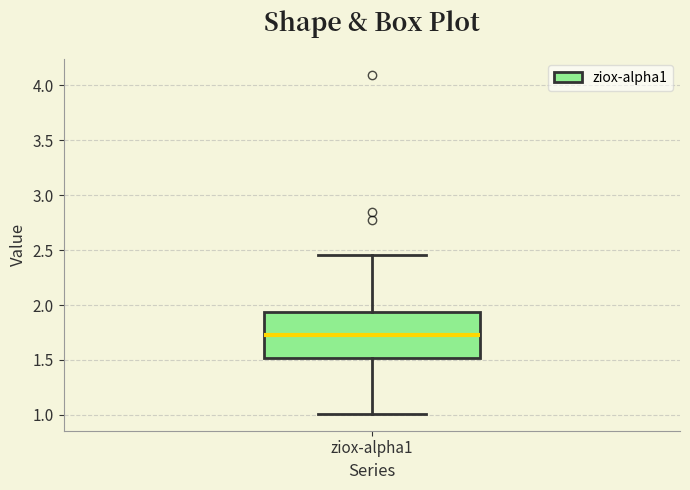

Read this box plot against the y-axis: the position of the median line, the range covered by the box, and the ends of both whiskers. The values are not printed on the chart, so give them approximately, as read against the axis.

median 1.75, box 1.50 to 1.95, whiskers 1.00 to 2.45